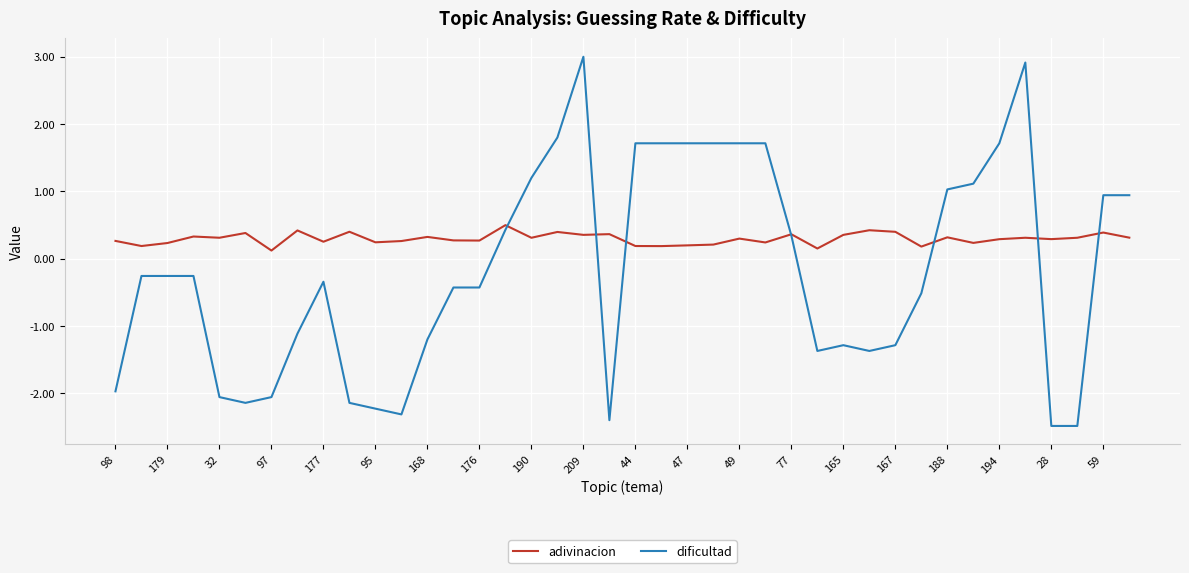

List the series in order of their overall mean, lowest first.

dificultad, adivinacion